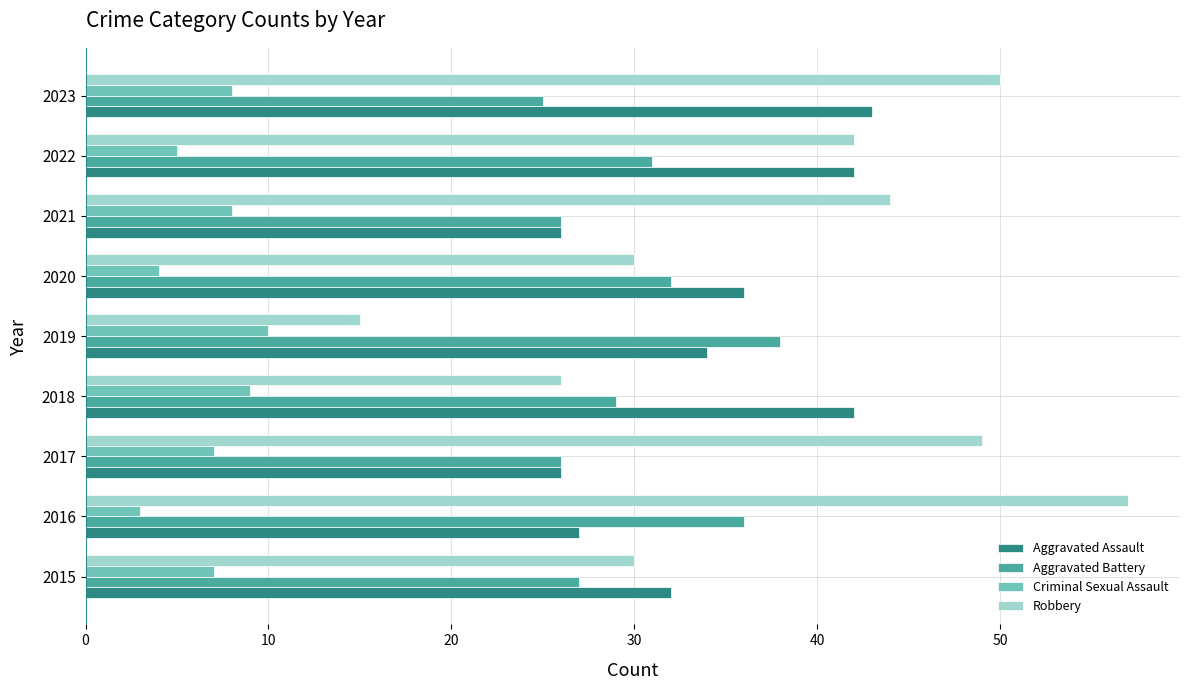

Is the value of Aggravated Battery at 2021 greater than the value of Criminal Sexual Assault at 2023?

Yes